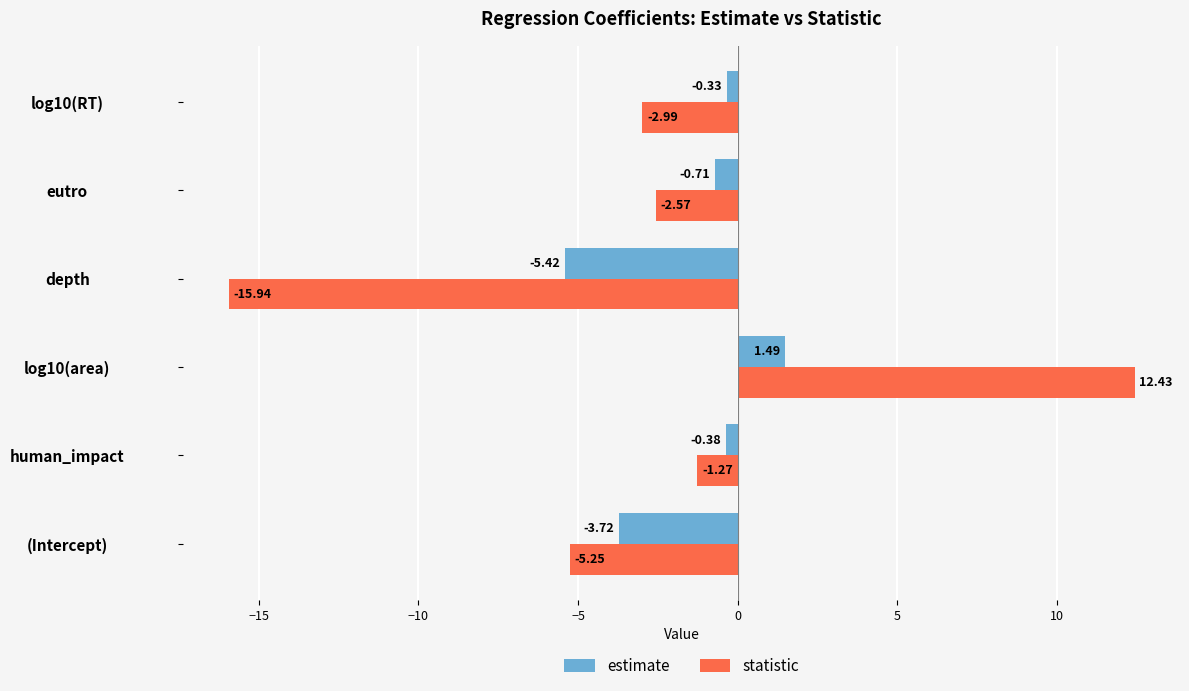

List the series in order of their peak value, highest first.

statistic, estimate